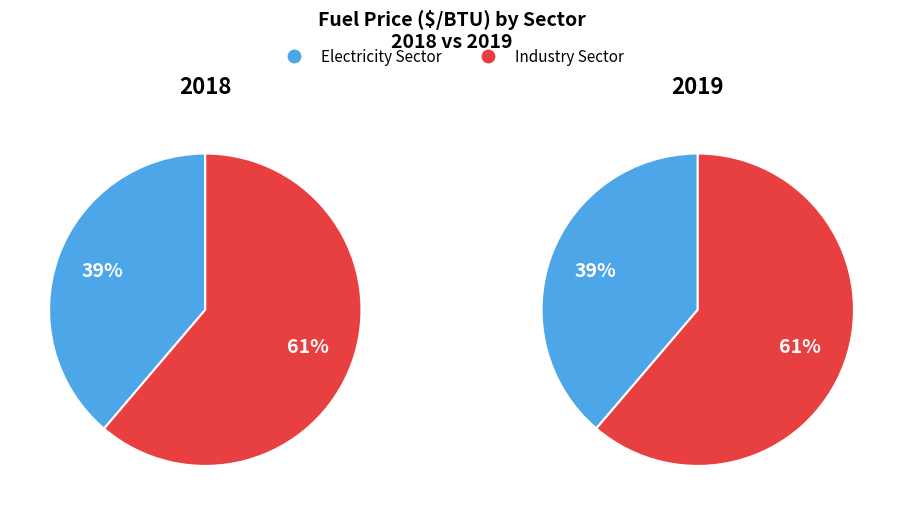

How many slices are in this pie chart?

2